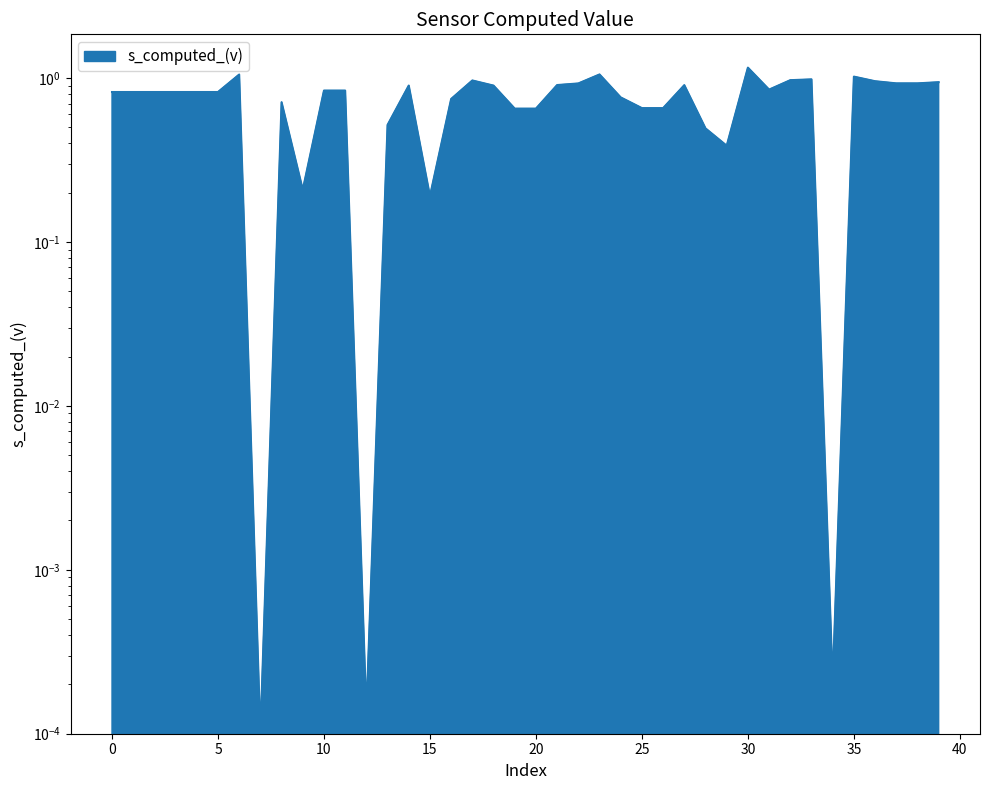

The chart shows a value of 0.0 at 12. True or false?

False